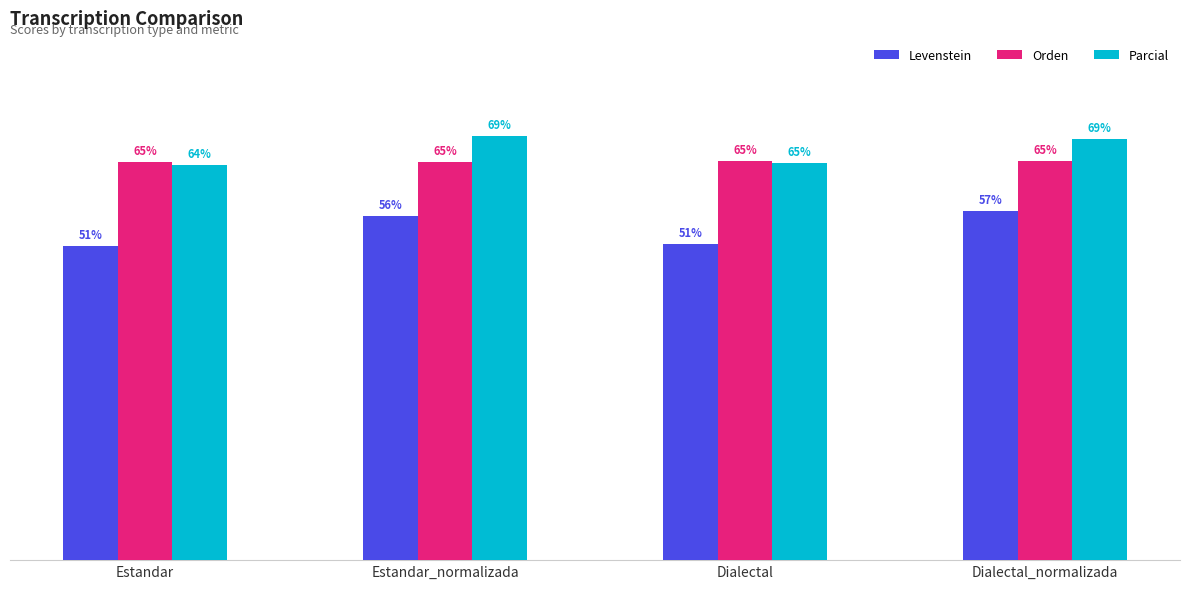

Which series has the widest spread of values?

Levenstein